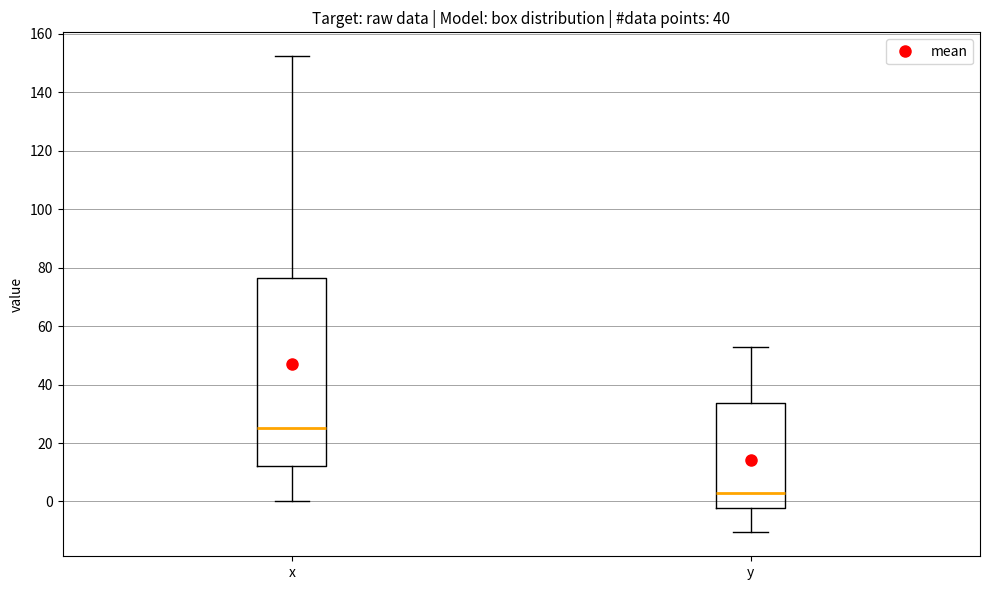

Reading left to right, read every box against the y-axis: the position of its median line, the range the box covers, and the ends of its whiskers. The values are not printed on the chart, so give them approximately, as read against the axis.

x: median 26, box 12 to 76, whiskers 0 to 152
y: median 4, box -2 to 34, whiskers -10 to 52